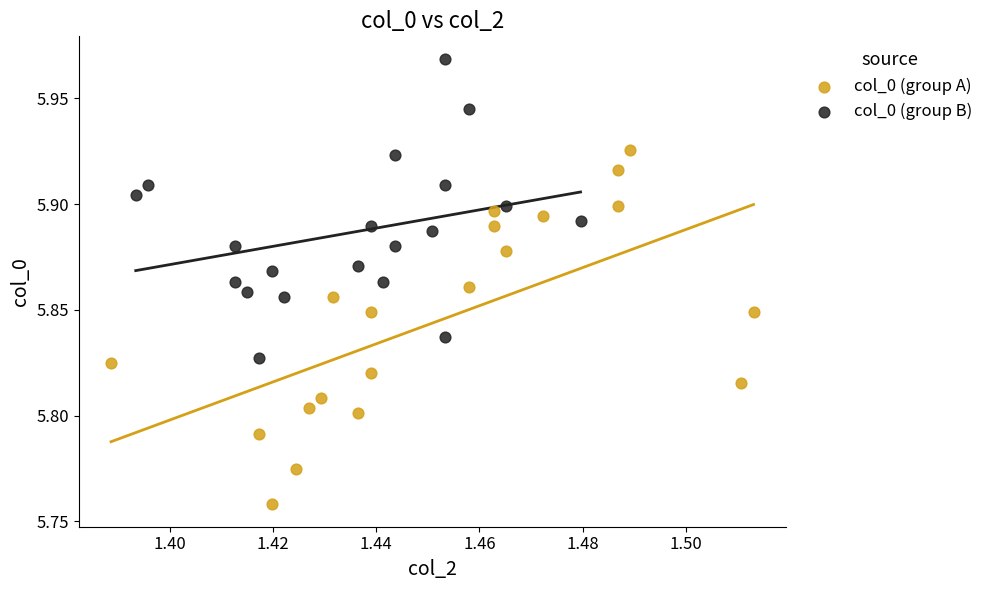

What are all the series names shown in the legend?

col_0 (group A), col_0 (group B)